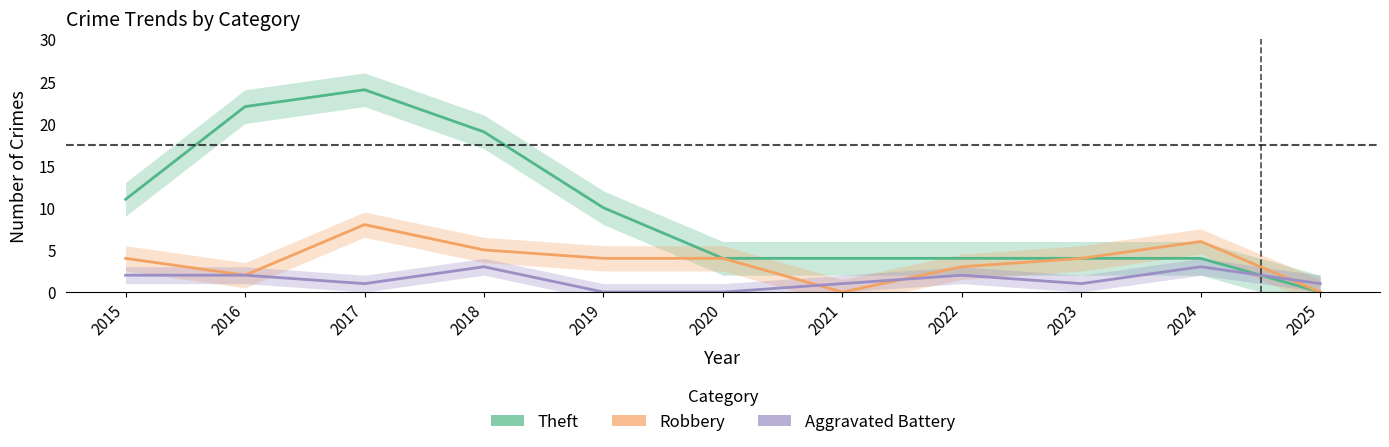

Which series changed the most between 2017 and 2024?

Theft